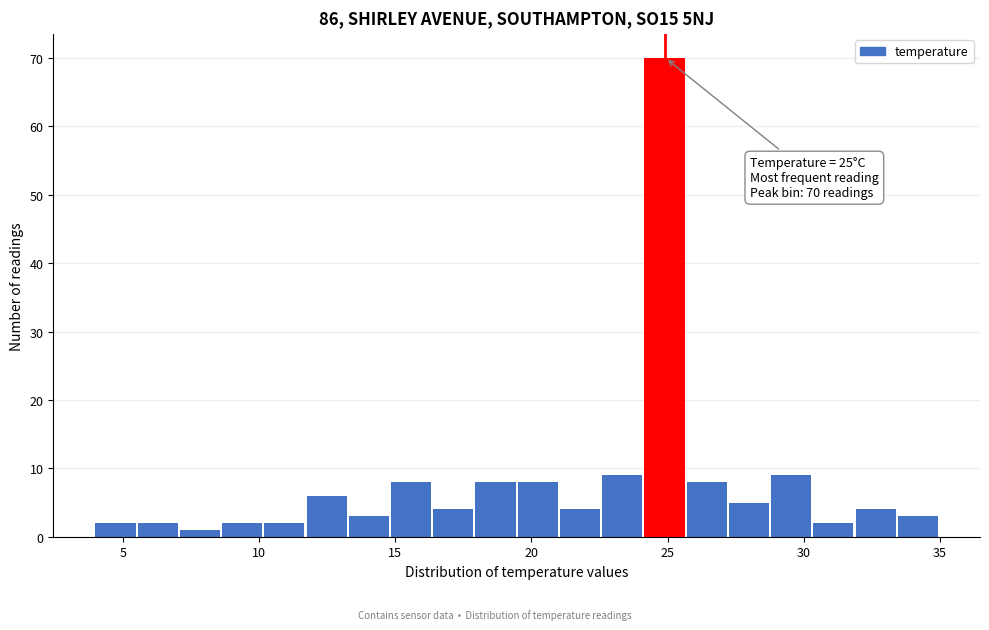

Read against the x-axis, roughly where is the centre of the tallest bar?

25.0